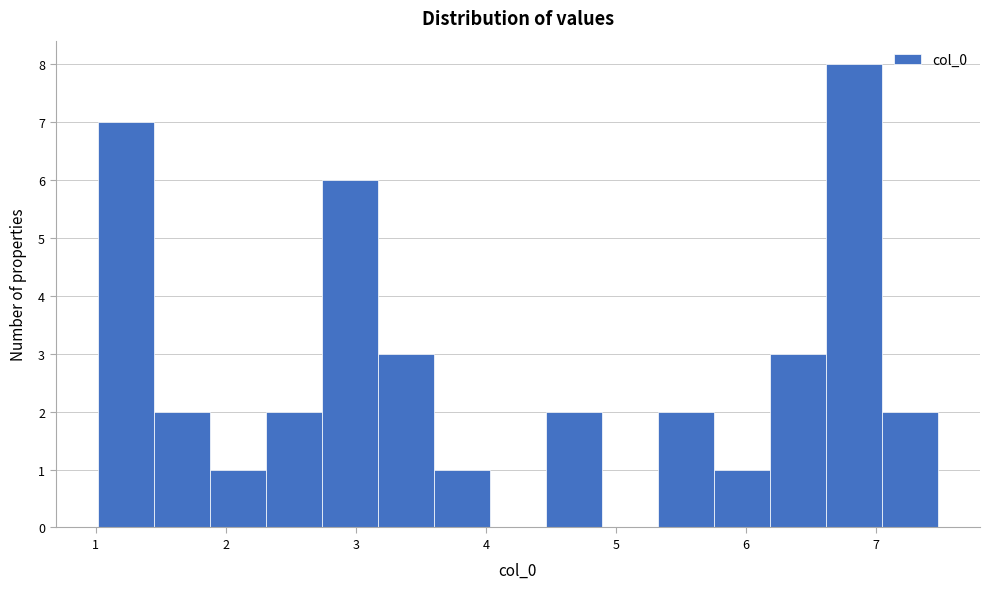

Which range on the x-axis has the tallest bar?

6.6 to 7.0